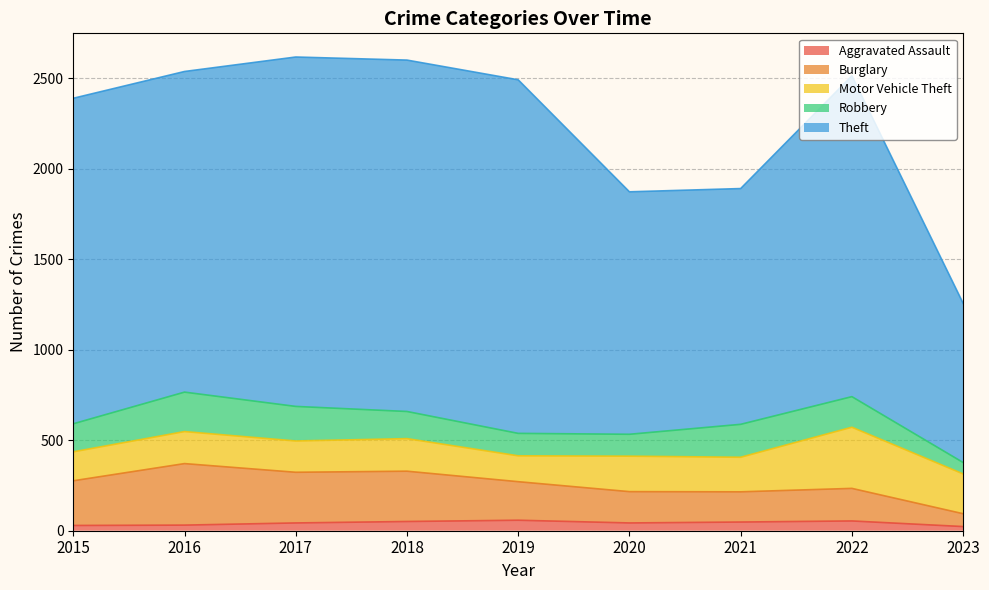

Where is Aggravated Assault nearest to the value 40?

2017